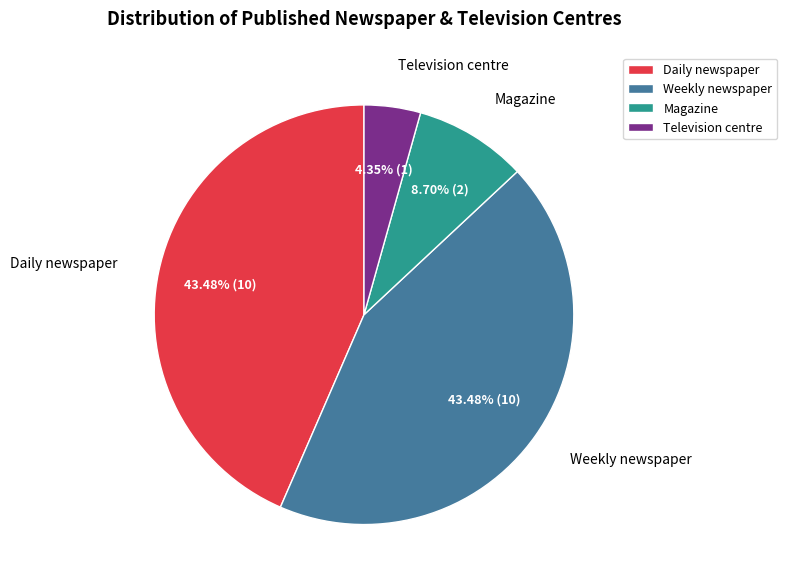

How many segments does this pie chart have?

4